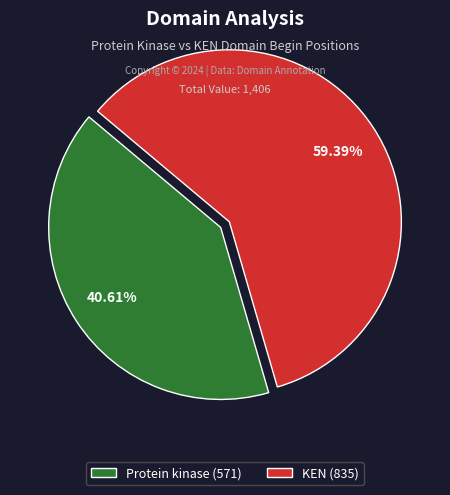

Which category has the smallest portion of the pie?

Protein kinase